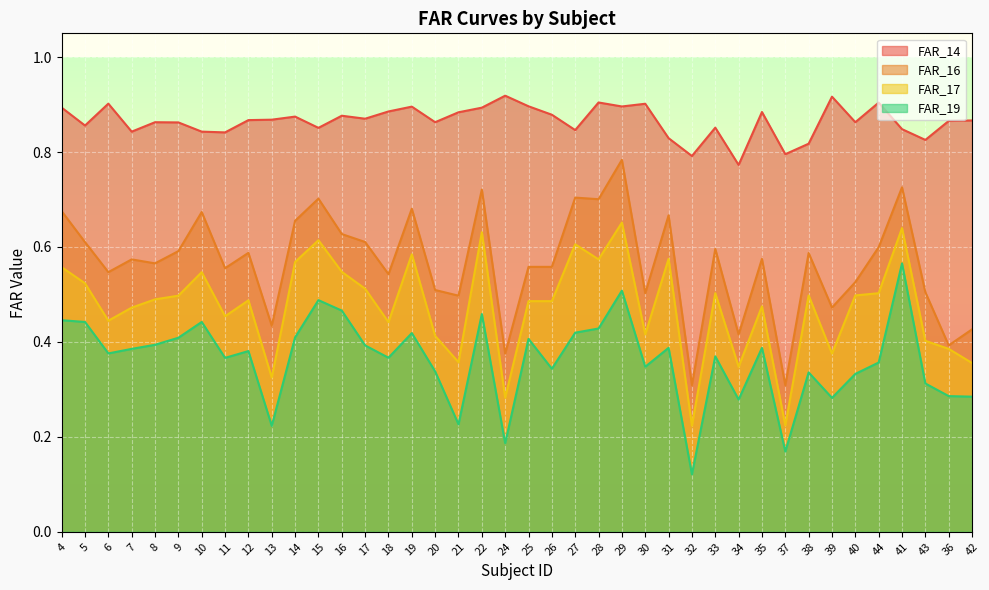

True or false: FAR_19 and FAR_14 intersect in this chart.

False